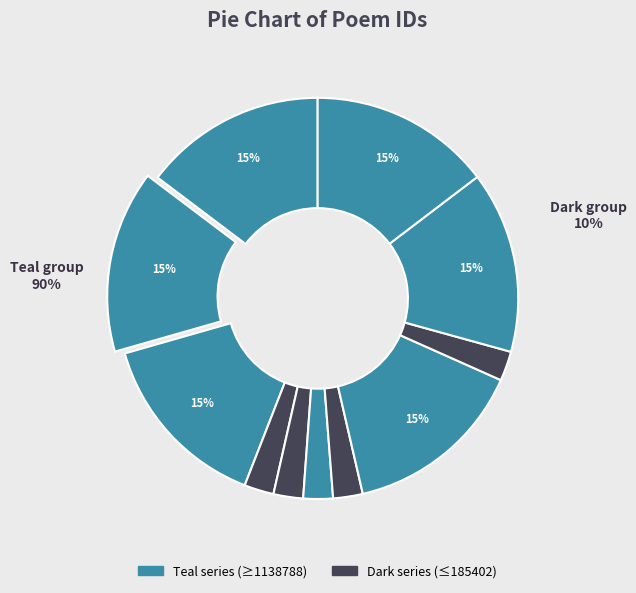

What is the smallest slice in the pie chart?

题昭君画卷五绝